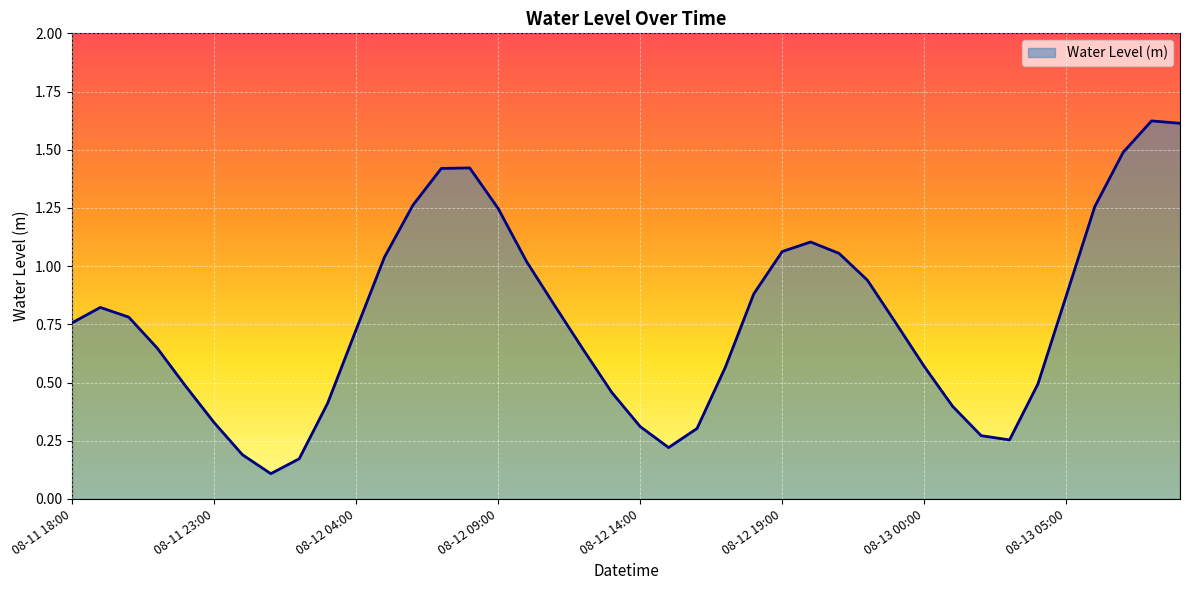

What is the difference between the maximum and minimum values?

1.5